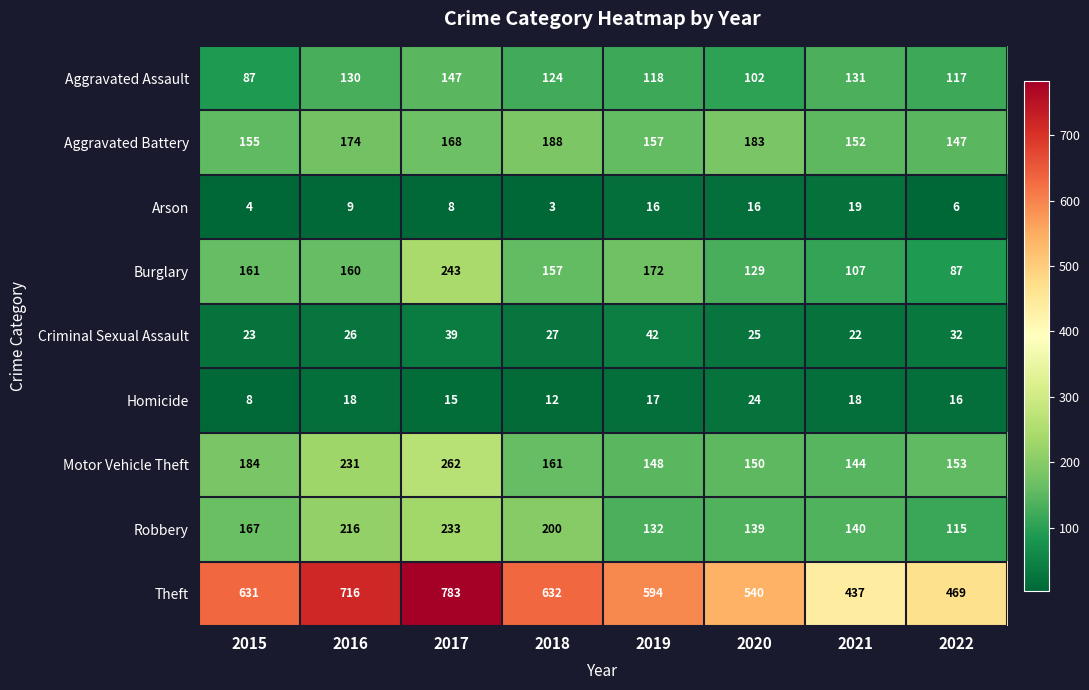

What is the minimum value shown in the chart?

3